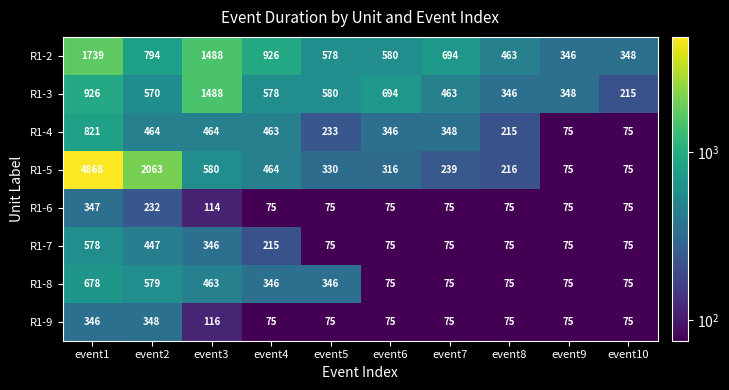

How many R1-8 values are between 75 and 463?

8